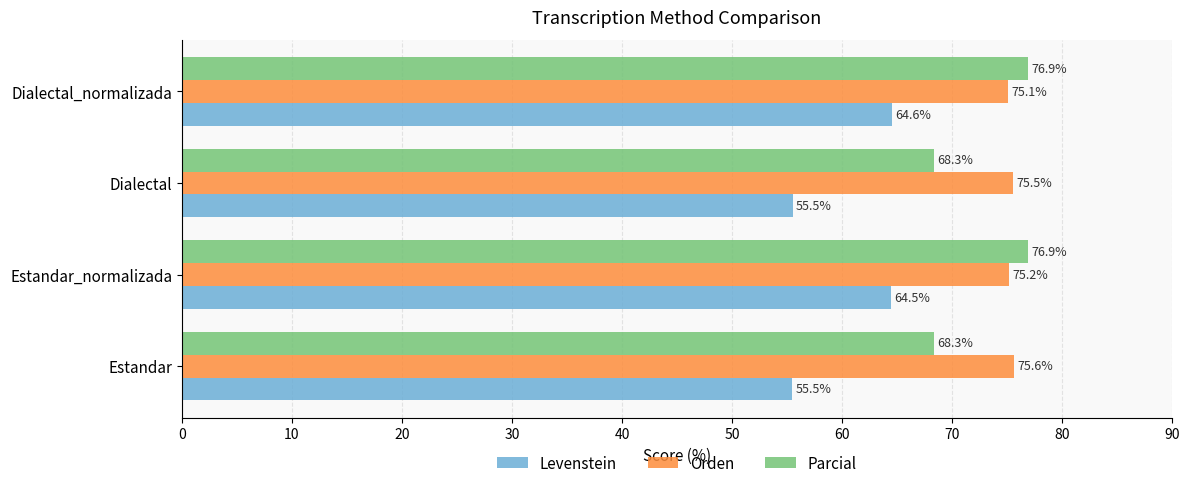

What is the minimum value shown in the chart?

55.5